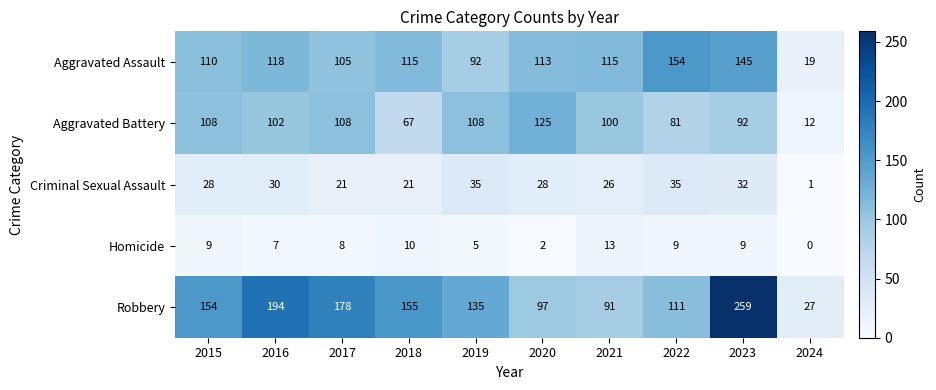

Which series has the largest total across all categories?

Robbery